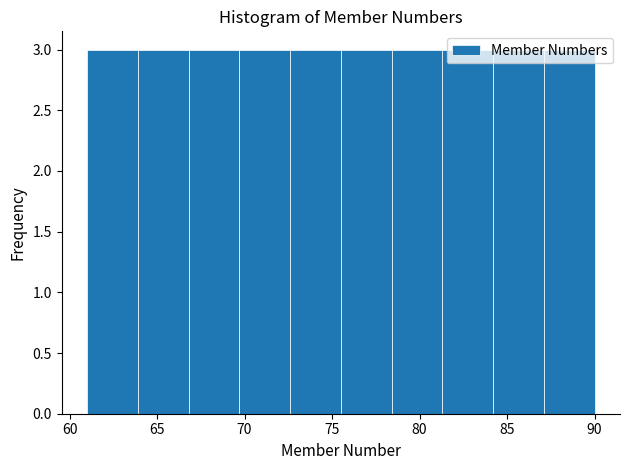

Reading left to right, transcribe this chart: for each bar, give the range it covers on the x-axis and its height. Neither the bar edges nor the heights are printed on the chart, so give them approximately, as read against the axes.

61.0 to 63.9: 3
63.9 to 66.8: 3
66.8 to 69.7: 3
69.7 to 72.6: 3
72.6 to 75.5: 3
75.5 to 78.4: 3
78.4 to 81.3: 3
81.3 to 84.2: 3
84.2 to 87.1: 3
87.1 to 90.0: 3